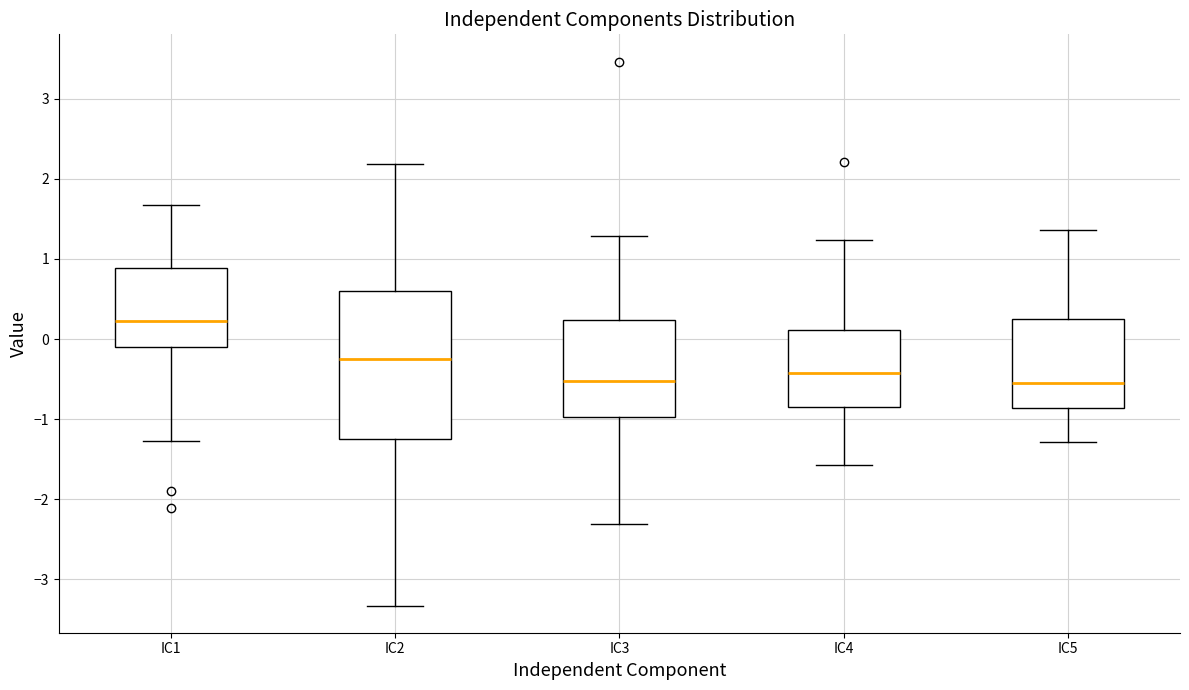

Reading left to right, transcribe this box plot: for each box, give where its median line is, the range the box spans, and where its two whiskers end, as read against the y-axis. The values are not printed on the chart, so give them approximately, as read against the axis.

IC1: median 0.2, box -0.1 to 0.9, whiskers -1.3 to 1.7
IC2: median -0.2, box -1.2 to 0.6, whiskers -3.3 to 2.2
IC3: median -0.5, box -1.0 to 0.2, whiskers -2.3 to 1.3
IC4: median -0.4, box -0.8 to 0.1, whiskers -1.6 to 1.2
IC5: median -0.6, box -0.9 to 0.3, whiskers -1.3 to 1.4